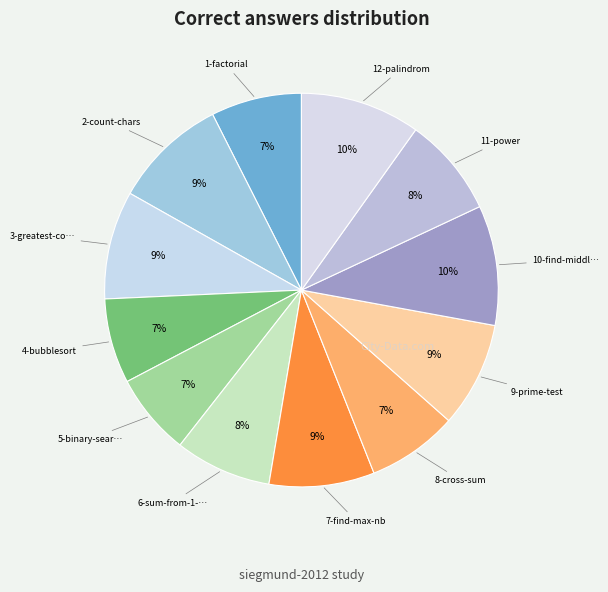

Is there a majority slice in this chart?

No